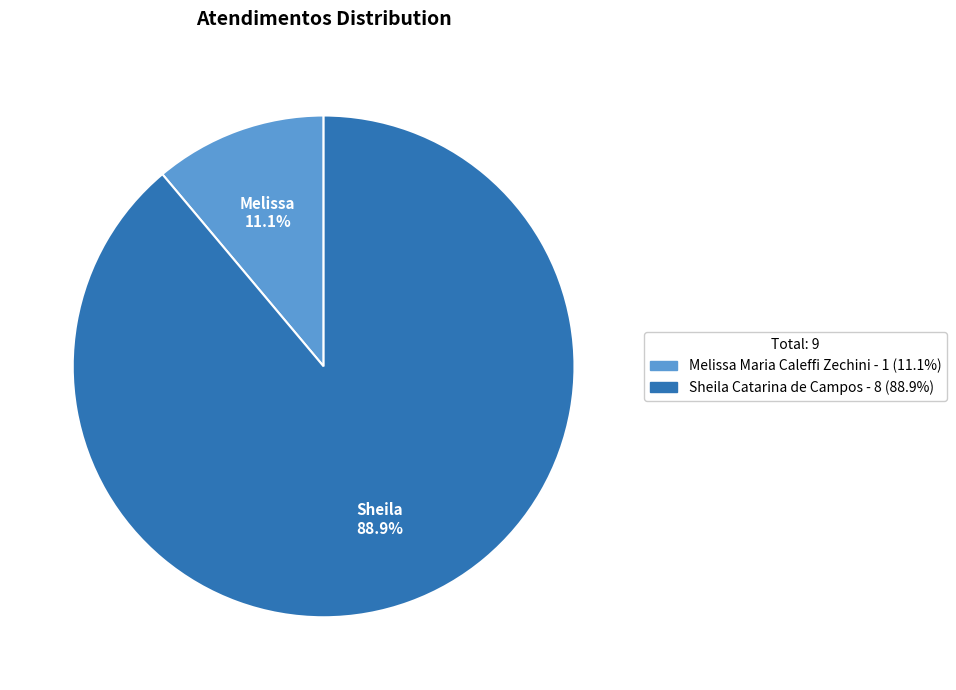

To the nearest percent, what is the difference between the Sheila Catarina de Campos and Melissa Maria Caleffi Zechini slice percentages?

78%